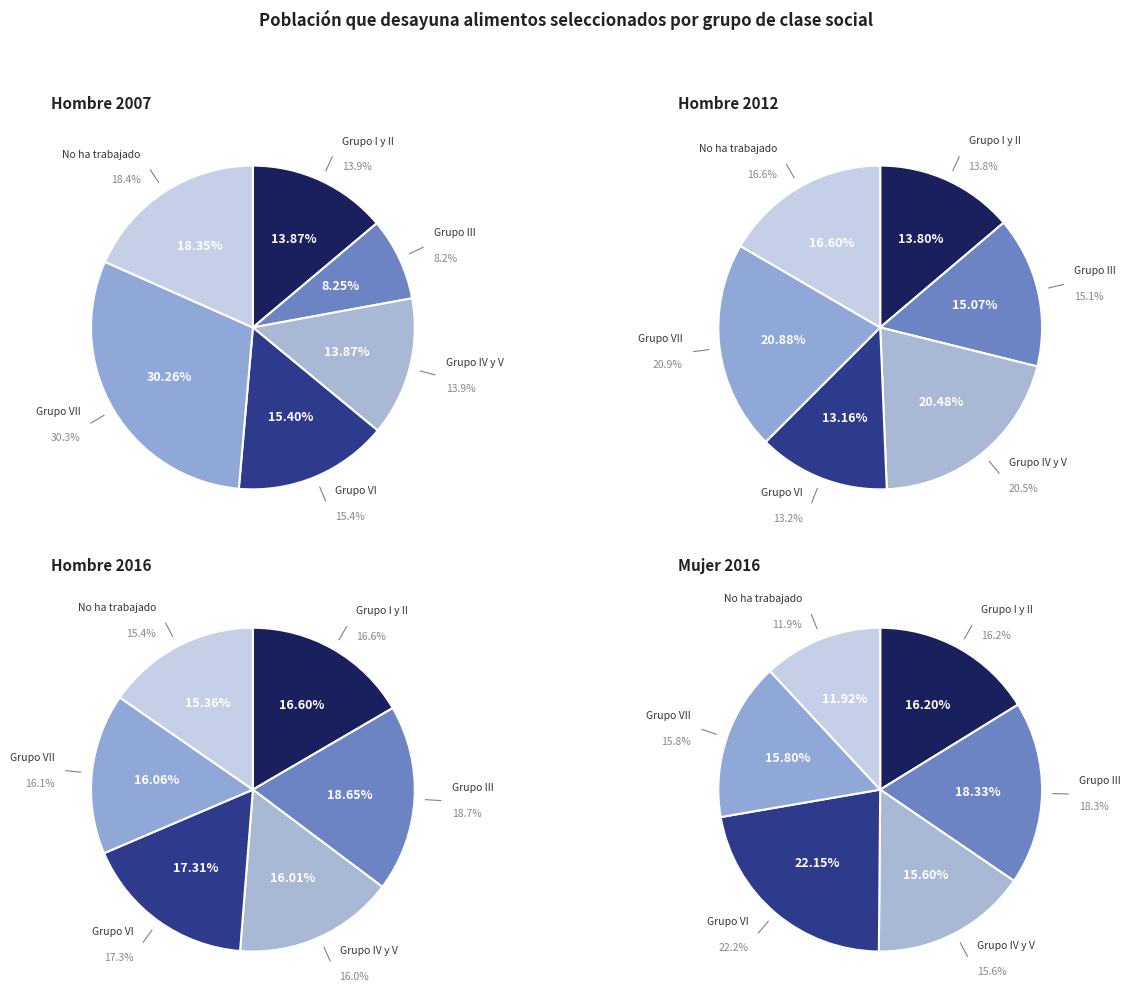

Is there a majority slice in this chart?

No